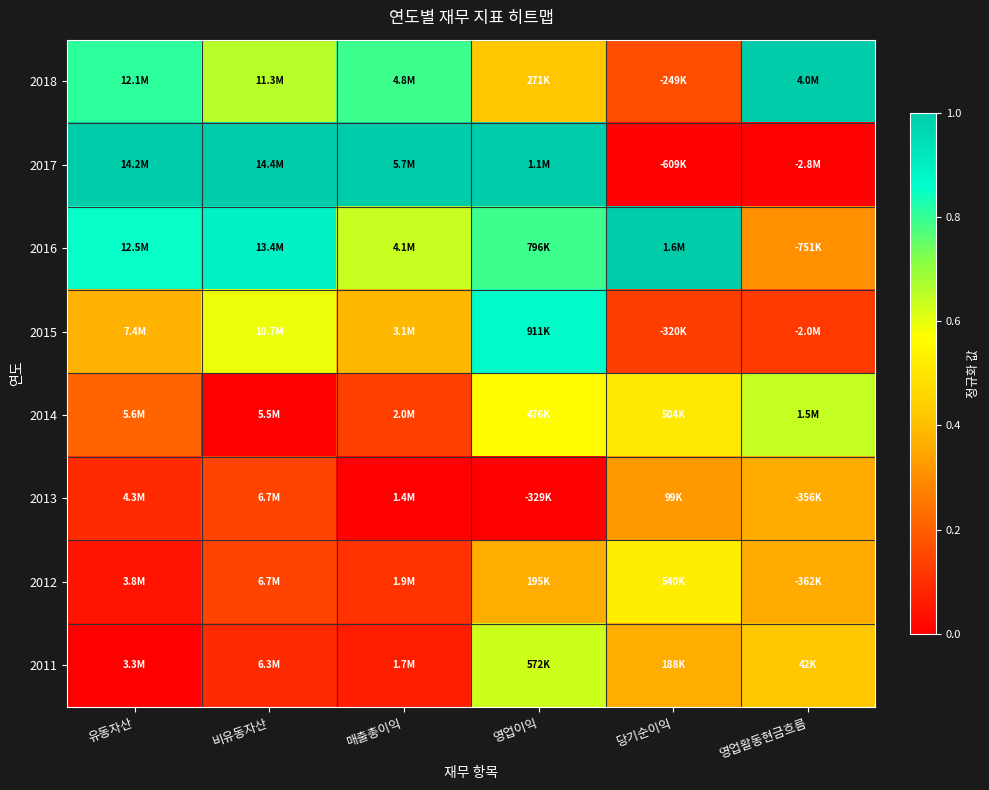

What is the spread (max minus min) of values at 비유동자산?

1.0